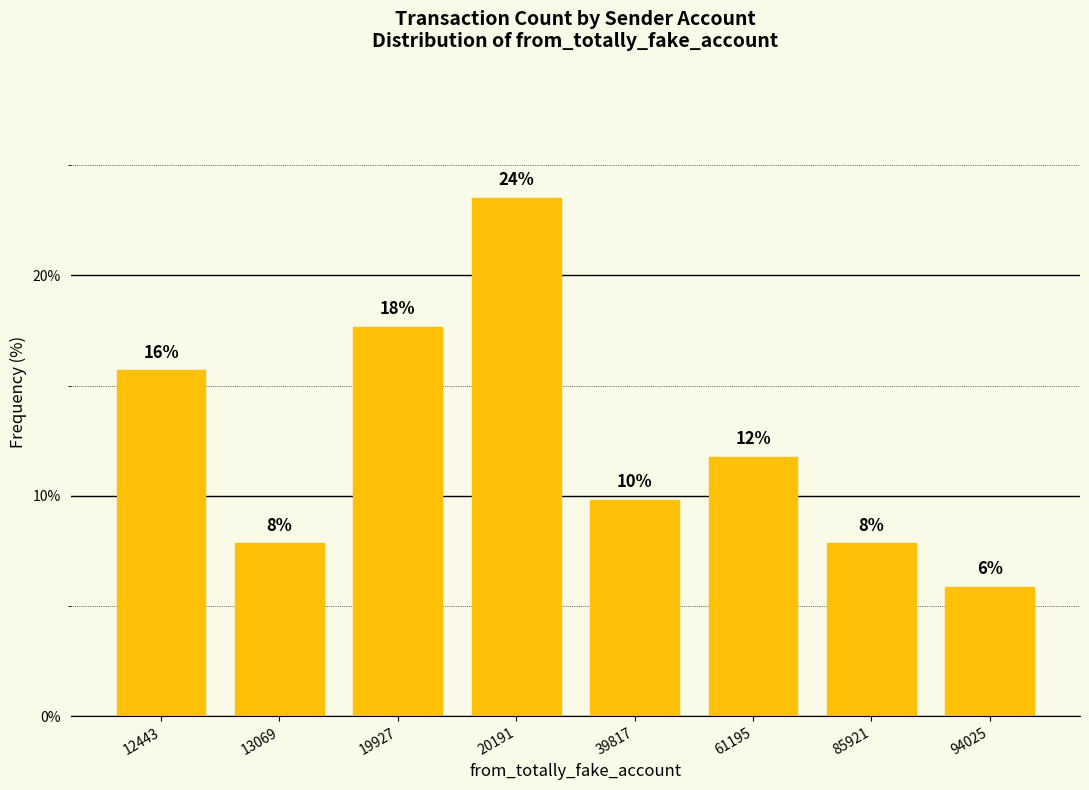

Does the chart contain any negative values?

No